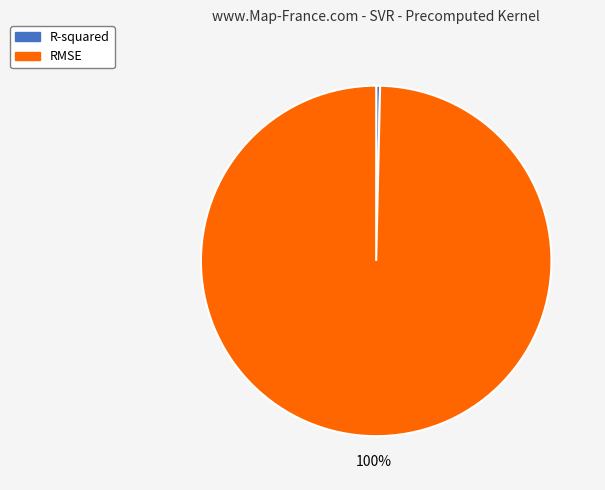

What is the smallest slice in the pie chart?

R-squared